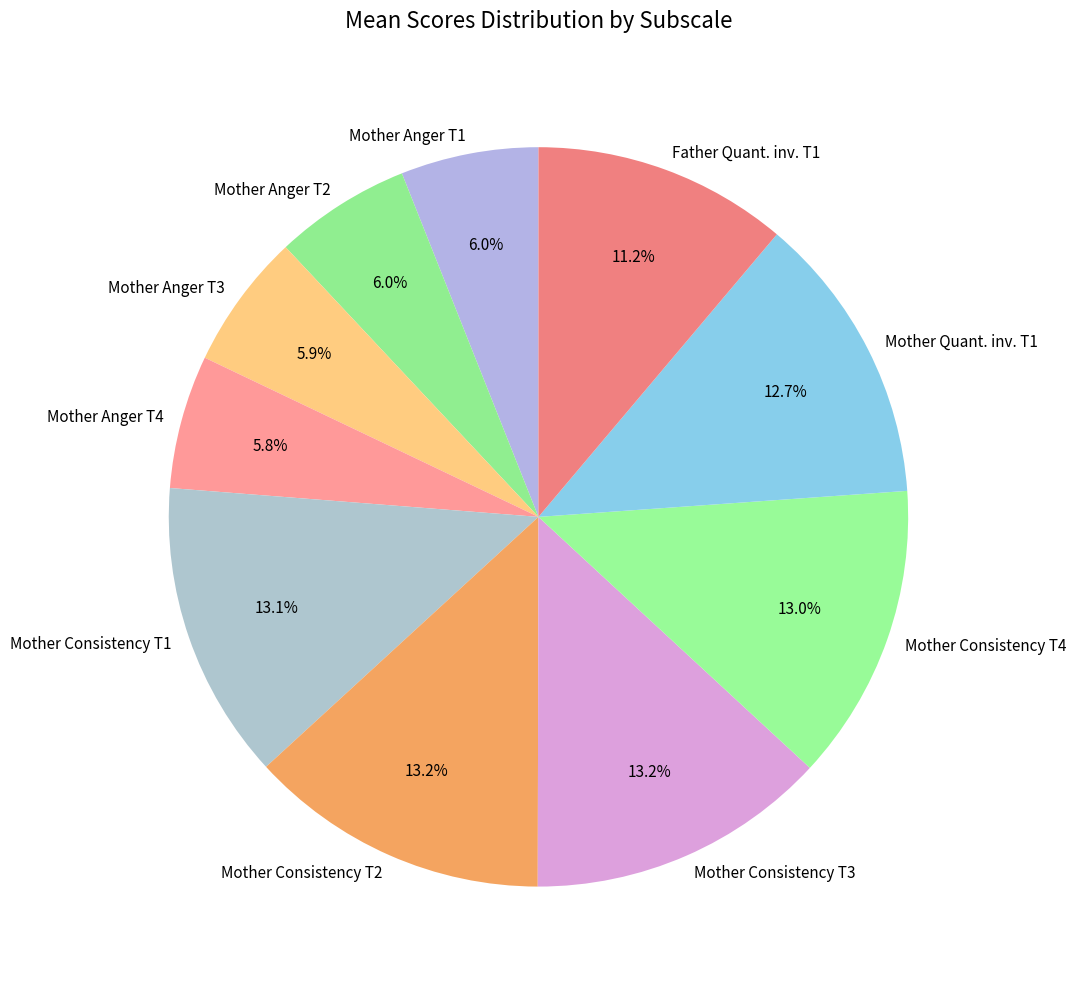

How much of the chart is everything except Mother Consistency T4?

87.0%